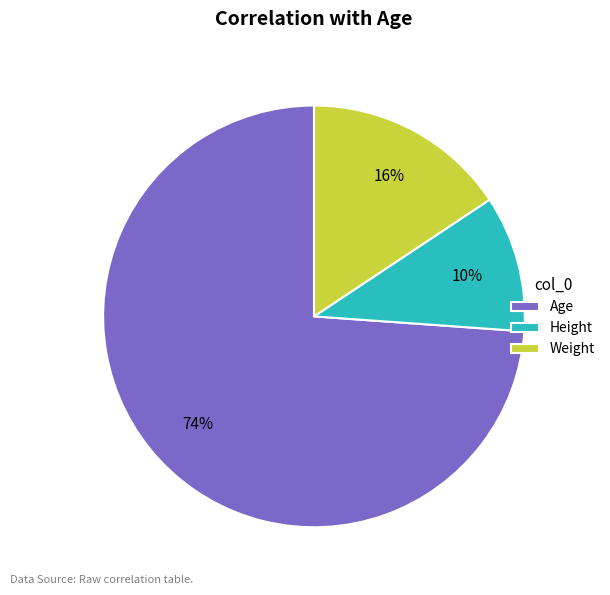

To the nearest percent, what portion does Weight represent?

16%